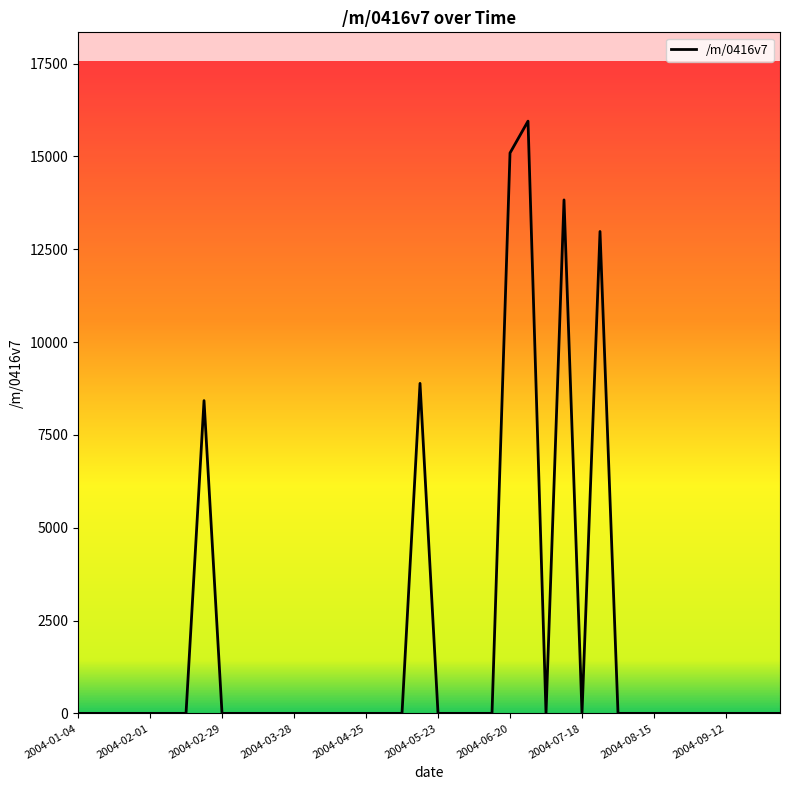

Count the number of values greater than 0.

6